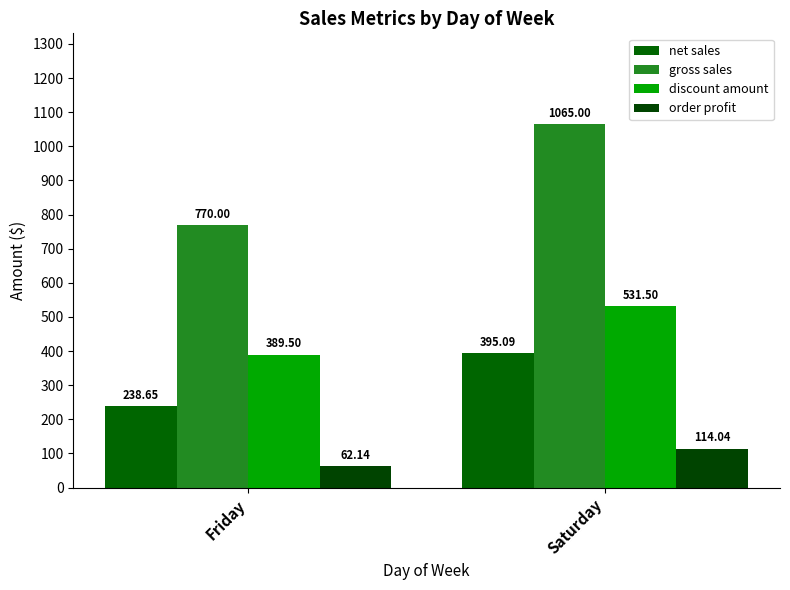

The net sales series shows 676.4 at Saturday. True or false?

False